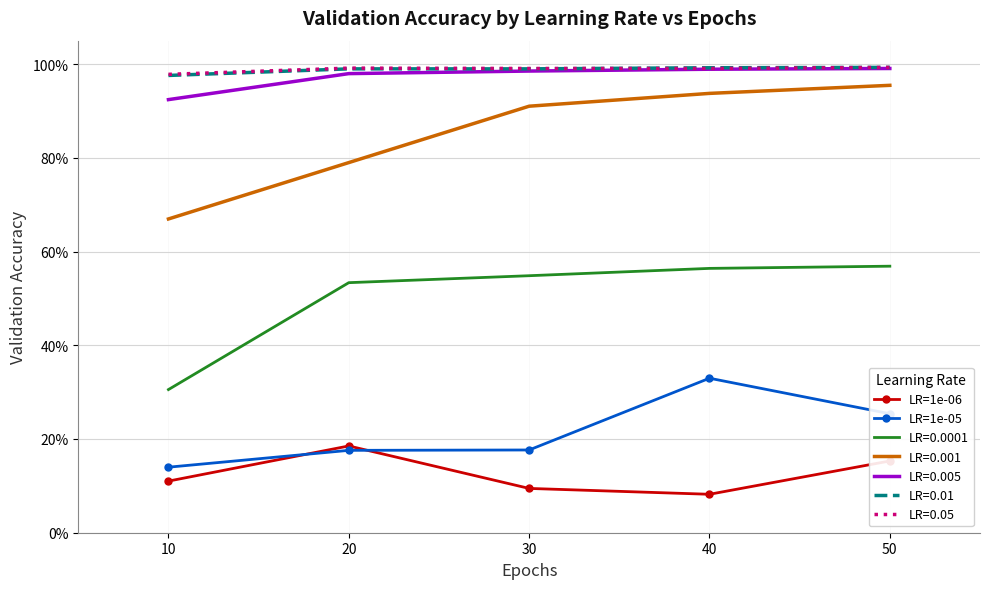

At which category is the sum across all series the highest?

40